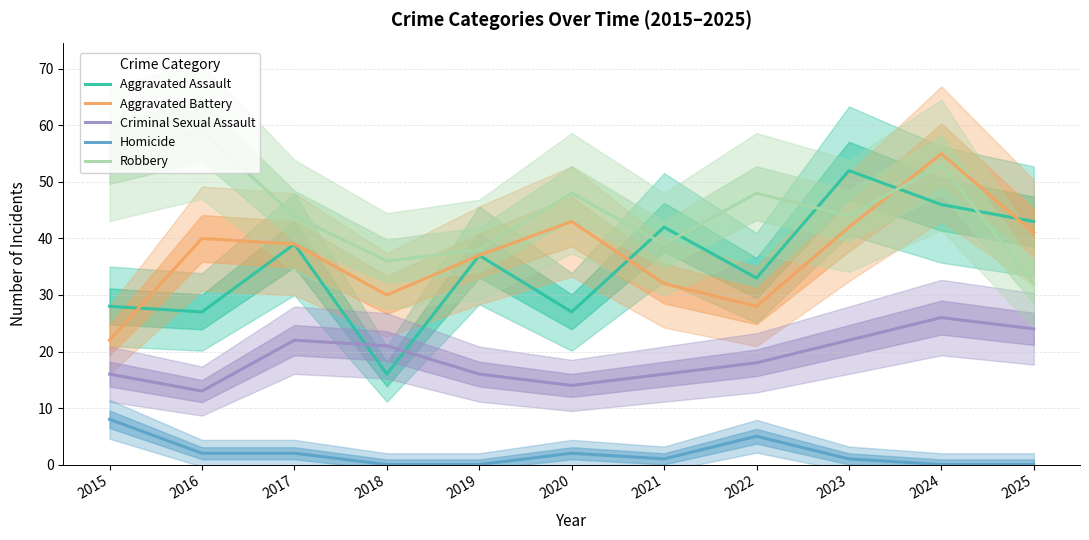

Reading left to right, list all the values displayed in this chart.

Aggravated Assault: 2015=28	2016=27	2017=39	2018=16	2019=37	2020=27	2021=42	2022=33	2023=52	2024=46	2025=43
Aggravated Battery: 2015=22	2016=40	2017=39	2018=30	2019=37	2020=43	2021=32	2022=28	2023=42	2024=55	2025=41
Criminal Sexual Assault: 2015=16	2016=13	2017=22	2018=21	2019=16	2020=14	2021=16	2022=18	2023=22	2024=26	2025=24
Homicide: 2015=8	2016=2	2017=2	2018=0	2019=0	2020=2	2021=1	2022=5	2023=1	2024=0	2025=0
Robbery: 2015=55	2016=59	2017=44	2018=36	2019=38	2020=48	2021=39	2022=48	2023=44	2024=53	2025=32